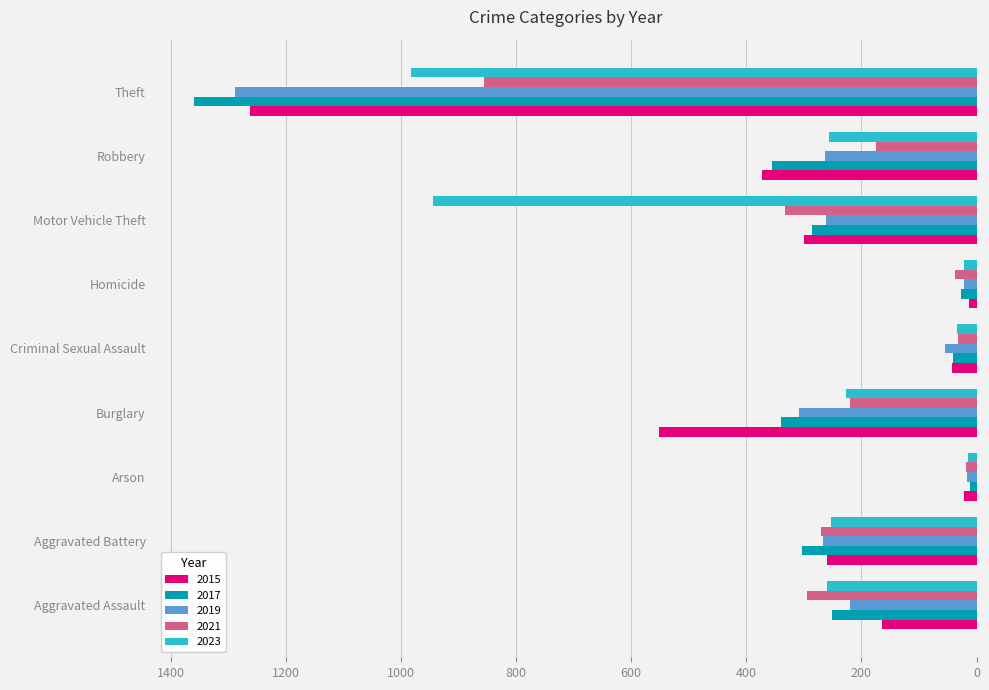

What is the difference between the 2015 values at Criminal Sexual Assault and Theft?

1220